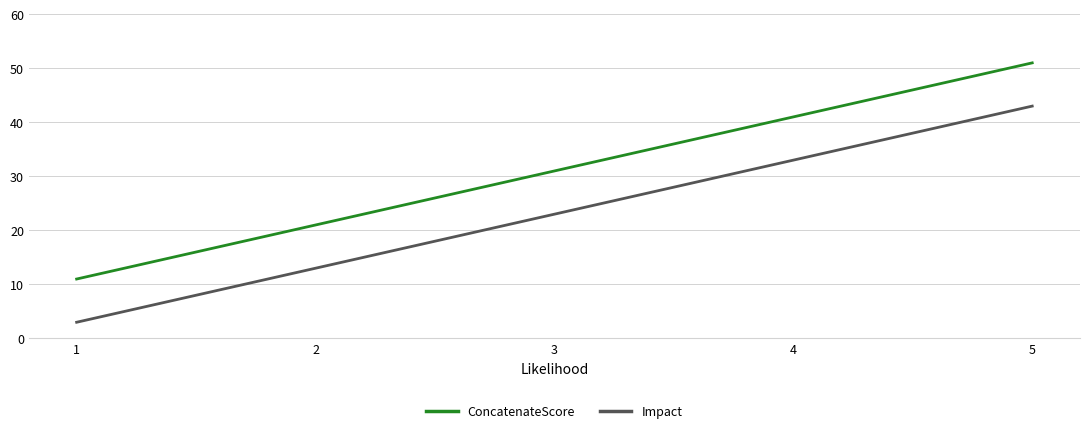

Reading right to left, what are all the values shown in this chart?

ConcatenateScore: 5=51	4=41	3=31	2=21	1=11
Impact: 5=43	4=33	3=23	2=13	1=3